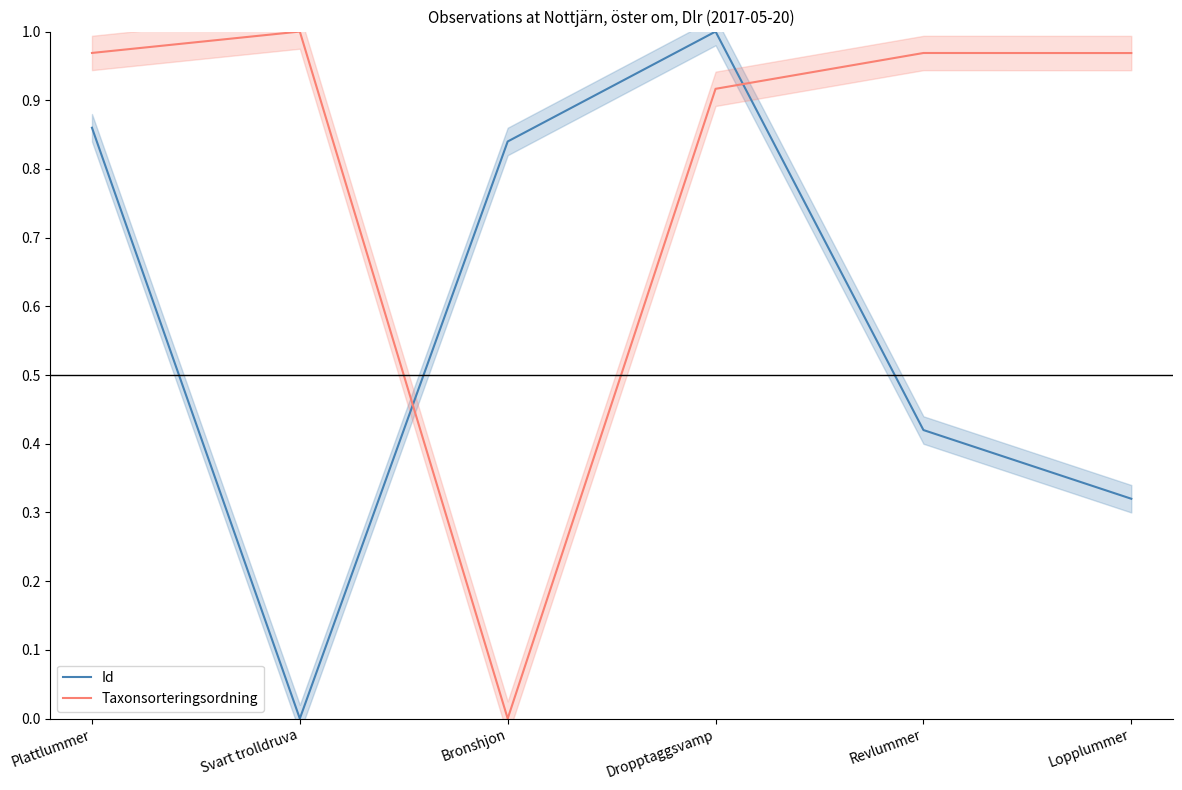

Reading left to right, what are all the values shown in this chart?

Id: 0.9	0.0	0.8	1.0	0.4	0.3
Taxonsorteringsordning: 1.0	1.0	0.0	0.9	1.0	1.0